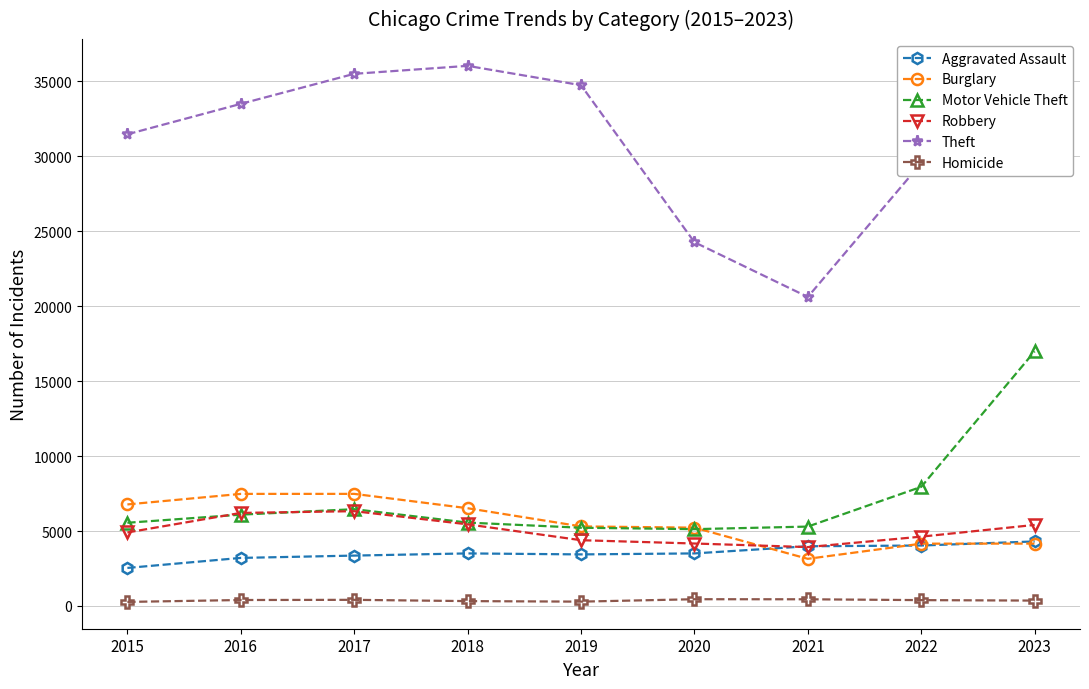

What is the average value of the Theft series?

30749